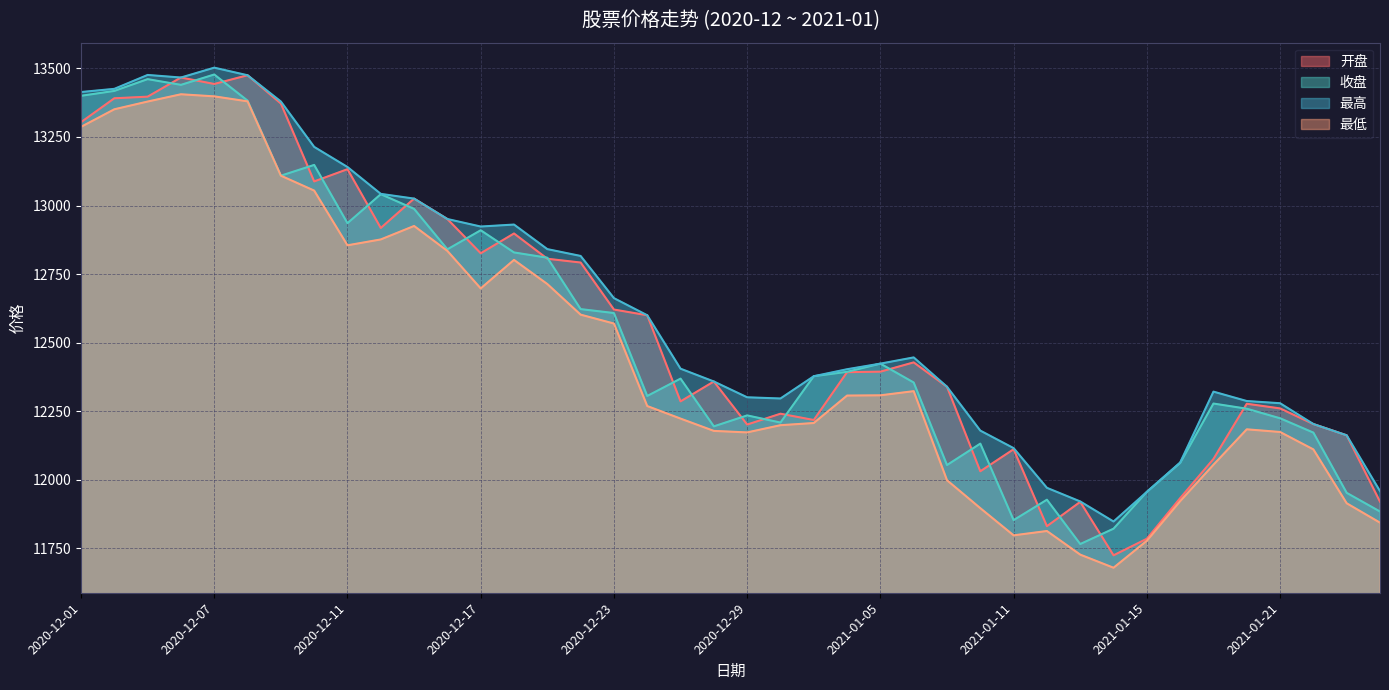

How many data points in 最高 are less than 12423?

20